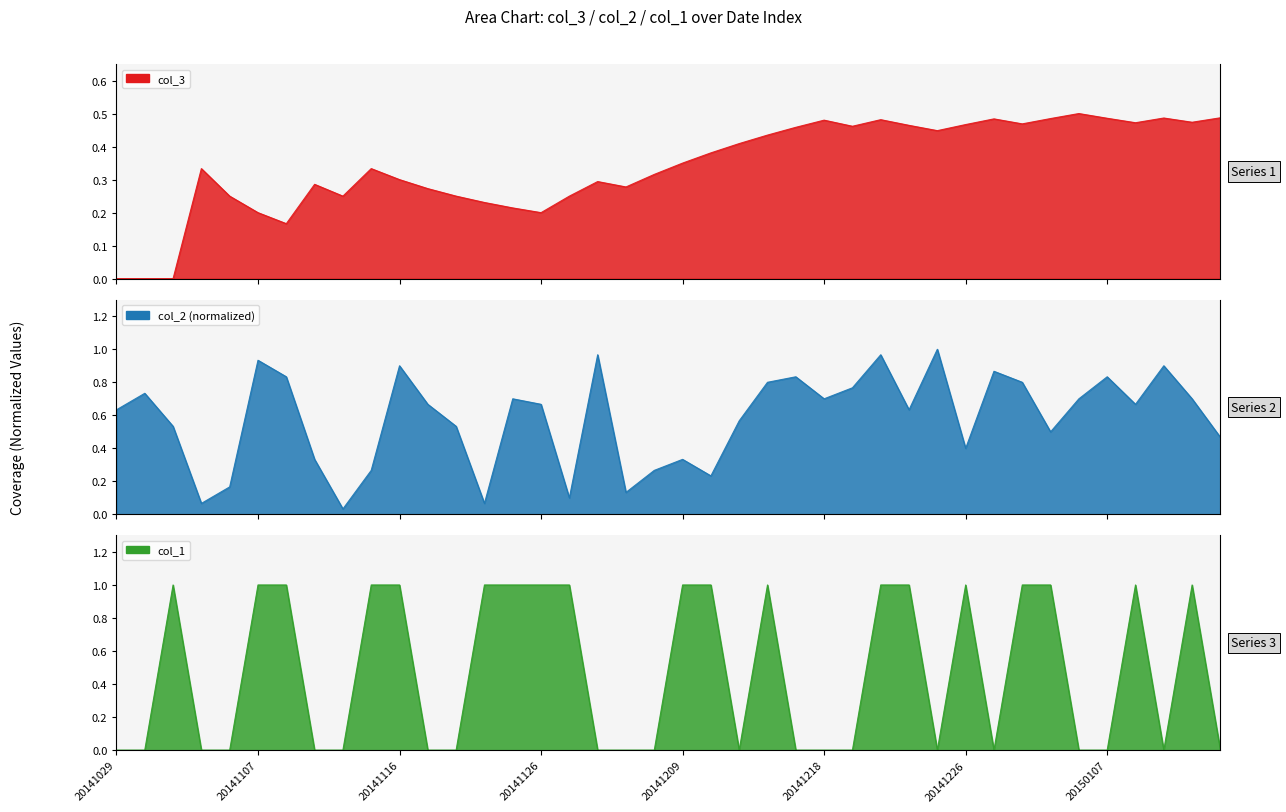

Does the chart have visible grid lines?

No